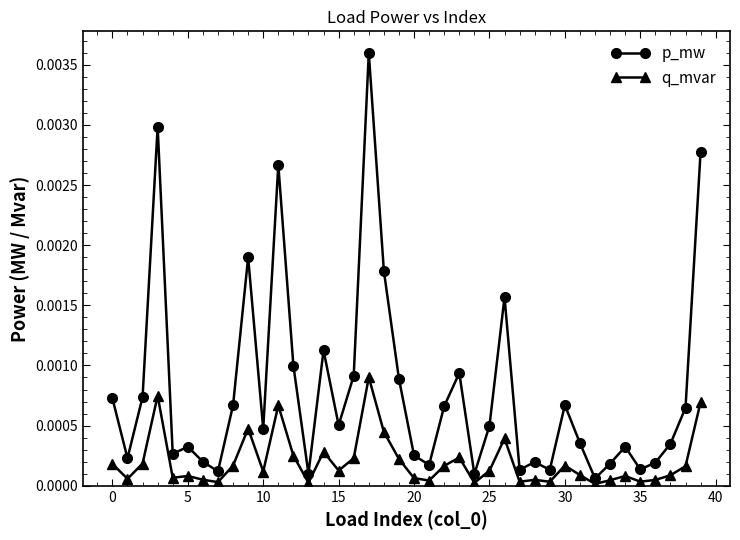

Which series has the largest range (max minus min)?

p_mw